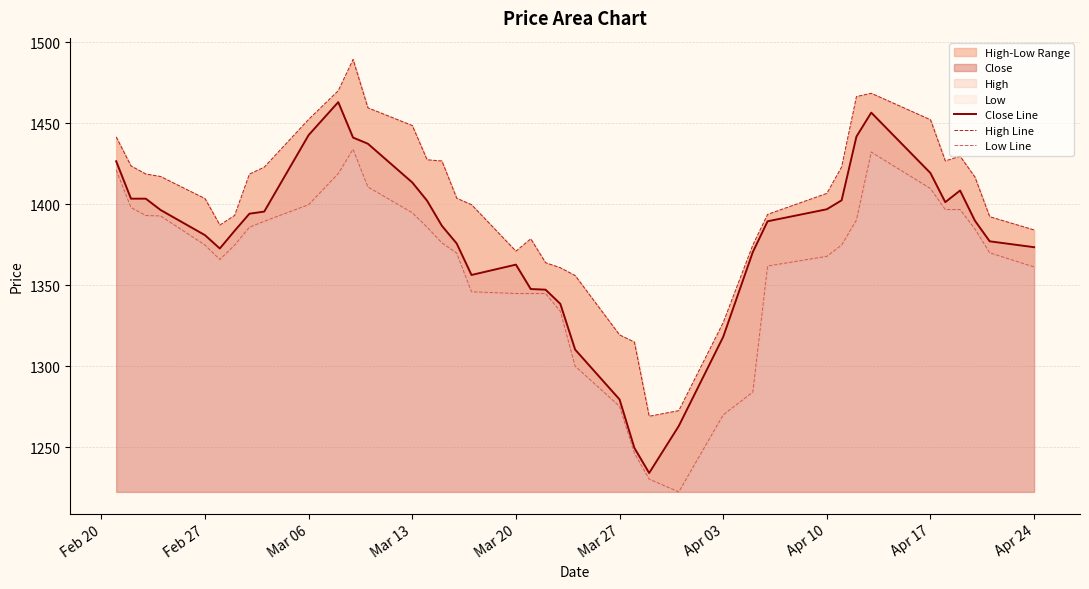

True or false: Low Line and Close Line intersect in this chart.

False